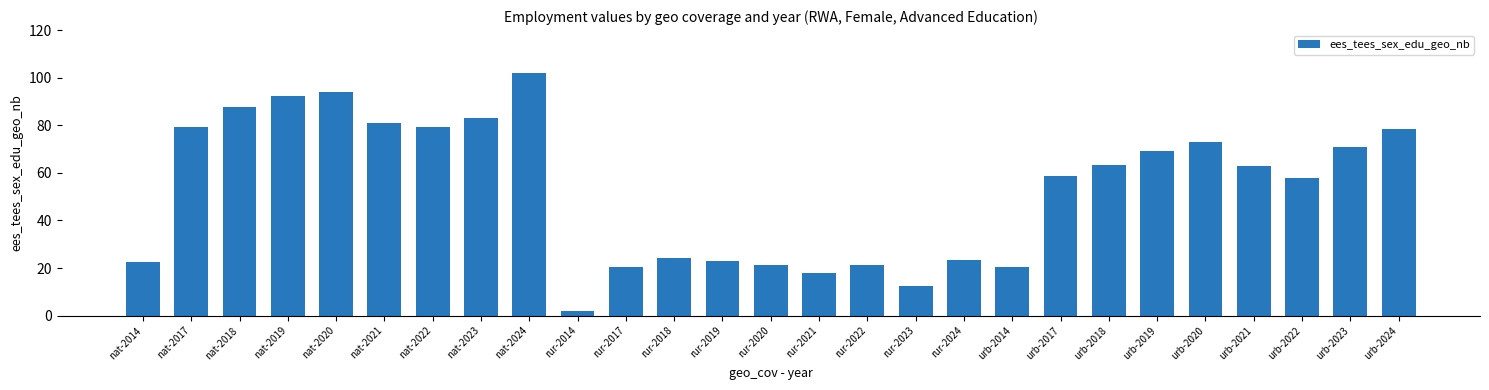

Which label corresponds to the largest value in the chart?

nat-2024